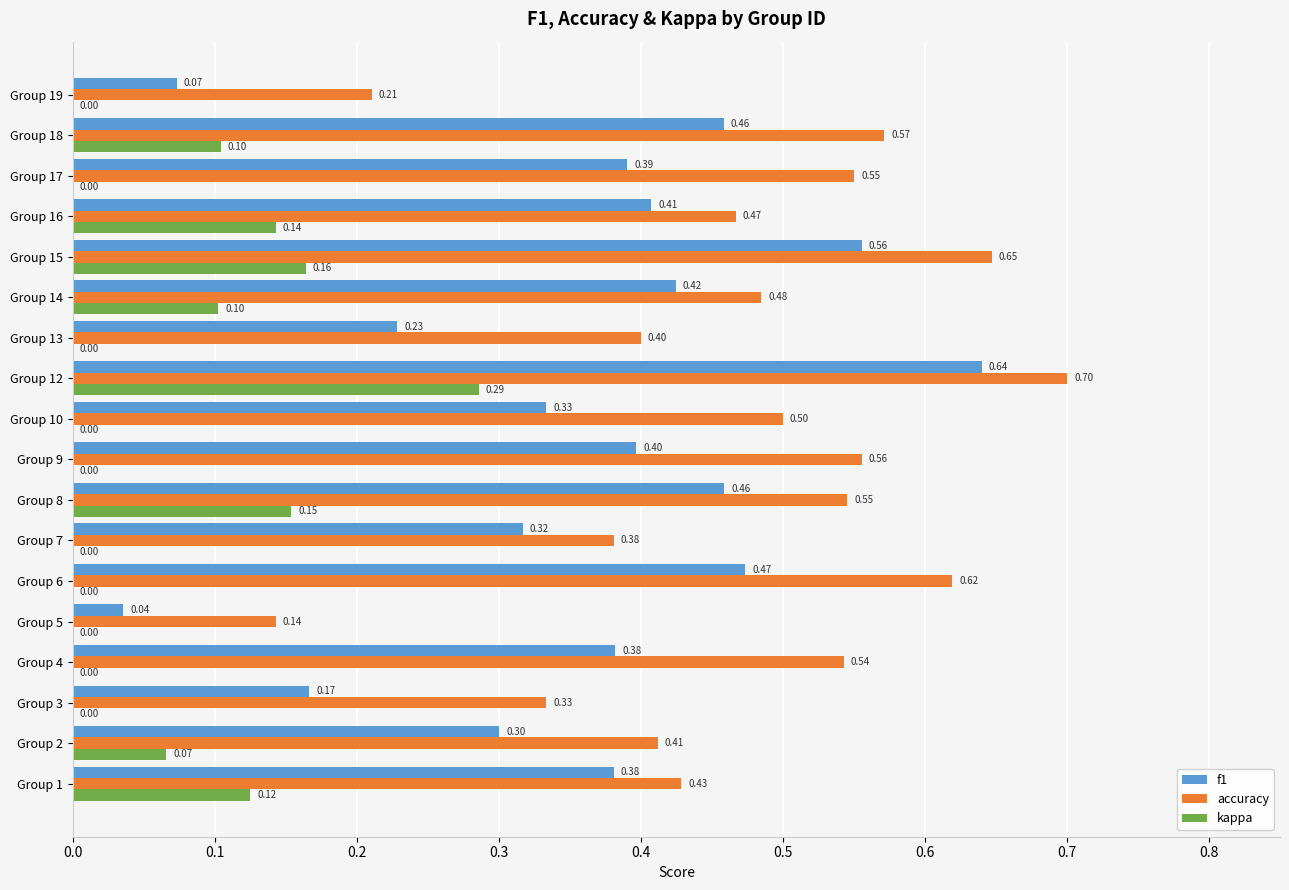

Which category has the highest value across all series?

Group 12